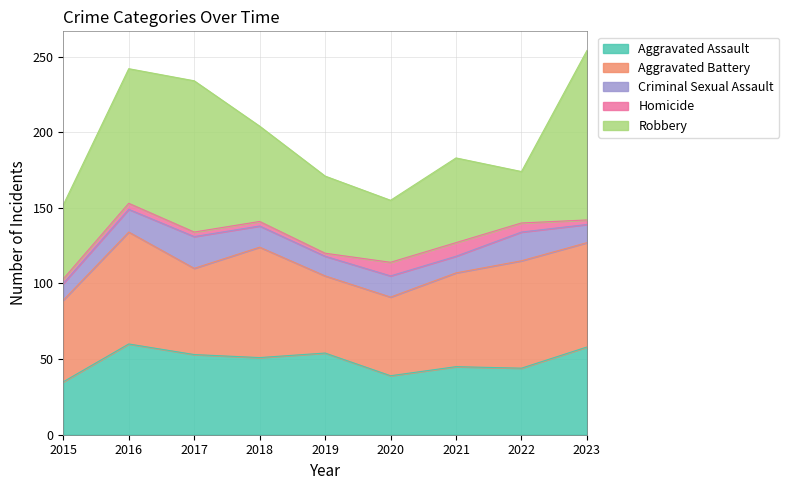

Does the chart have visible grid lines?

Yes